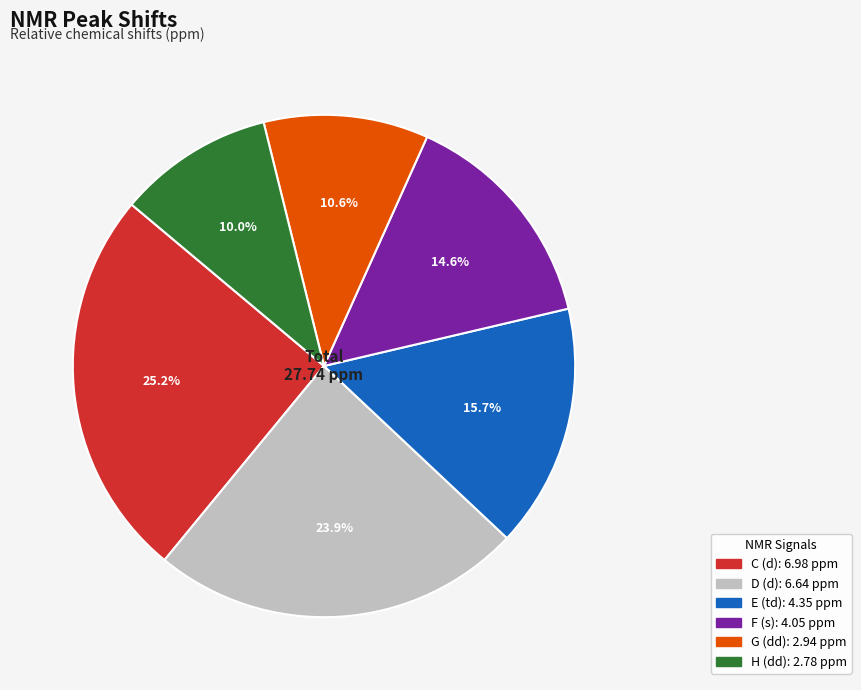

Which slice is the largest?

C (d)